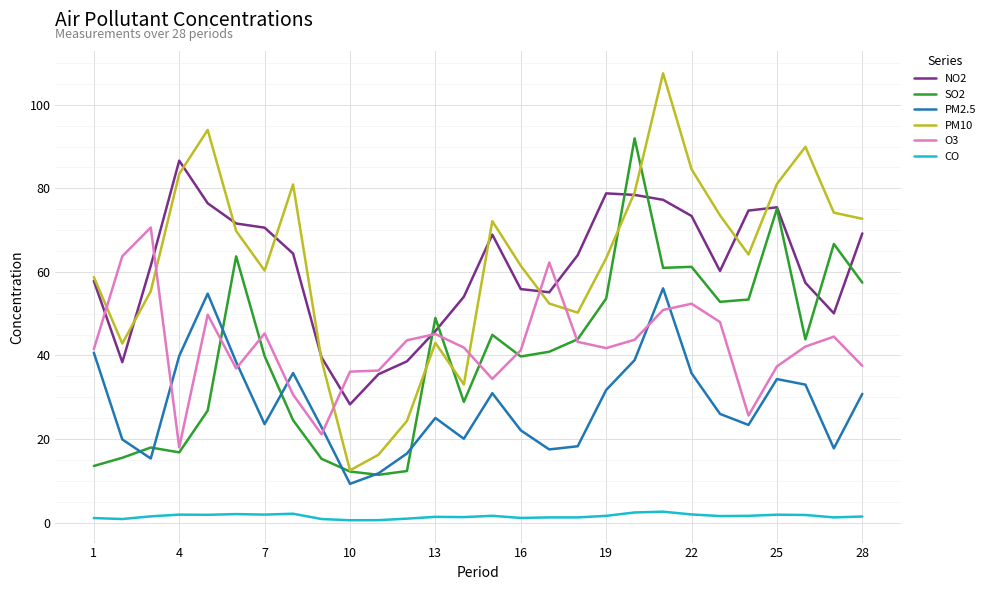

What is the maximum value shown in the chart?

107.5